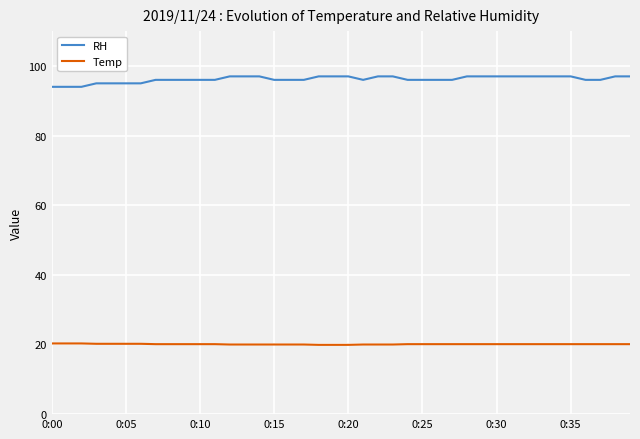

List the series in order of their overall mean, highest first.

RH, Temp